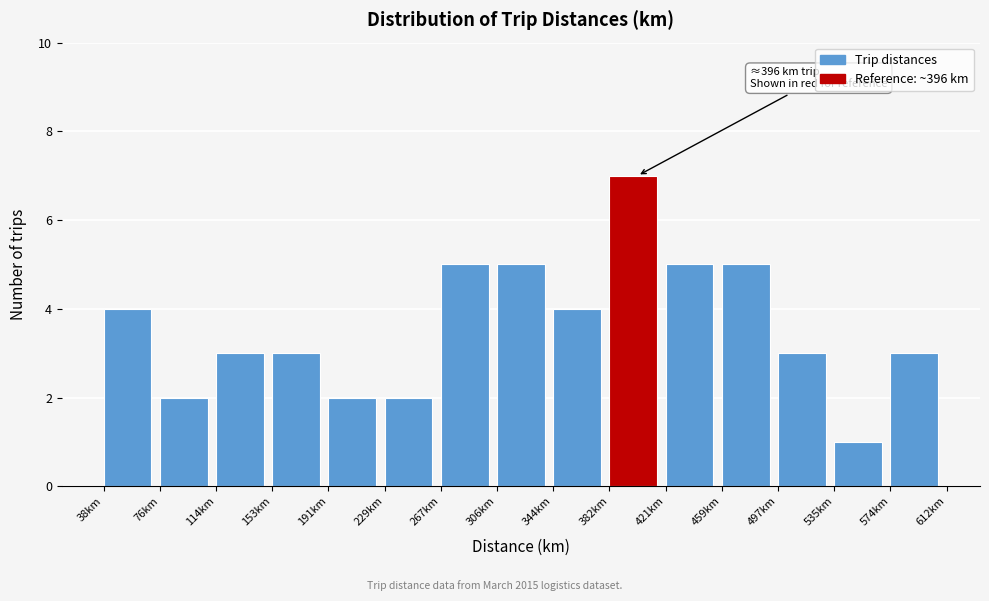

Which range on the x-axis has the tallest bar?

385 to 420